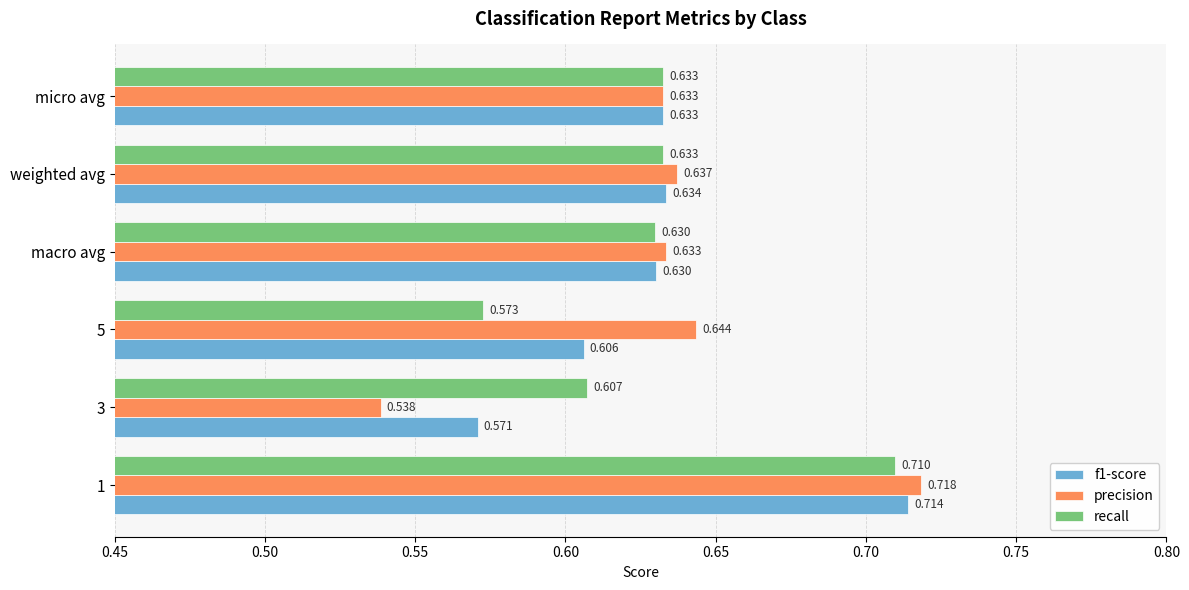

Which series has the largest total across all categories?

precision